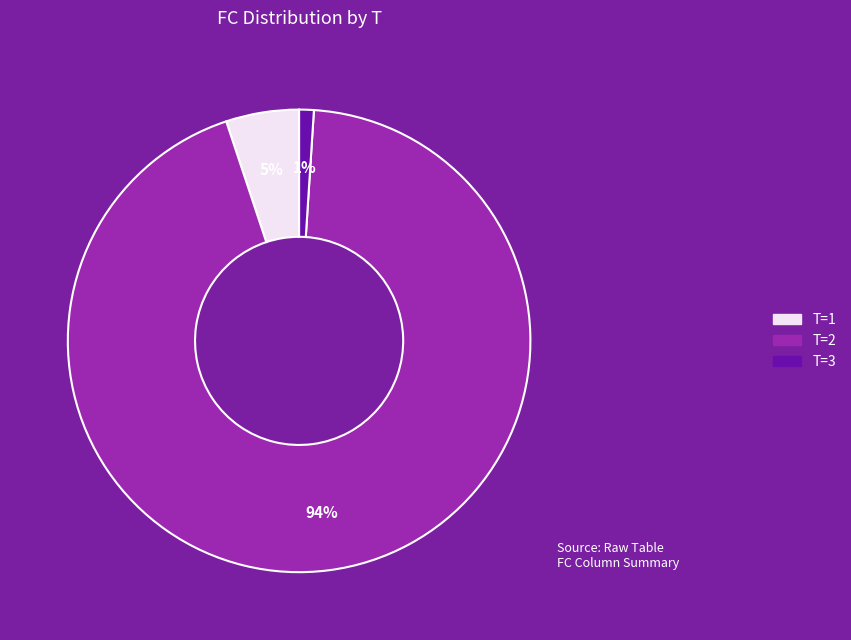

To the nearest percent, what is the average slice percentage?

33%